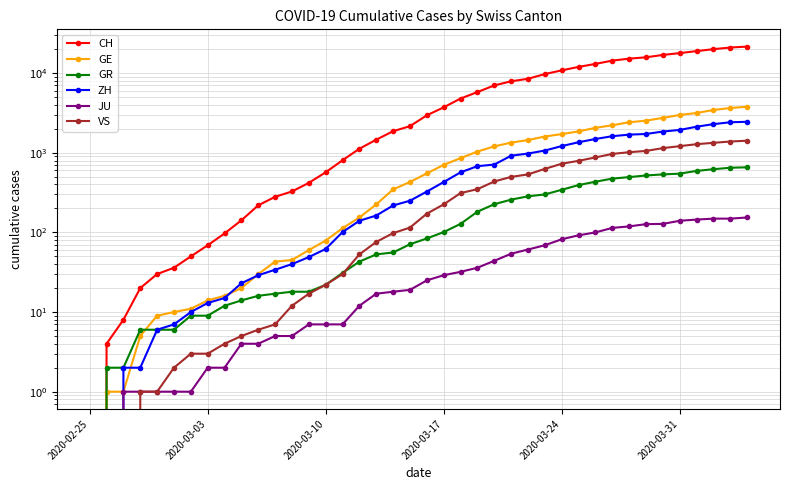

Reading left to right, what are all the values shown in this chart?

CH: 0	4	8	20	30	36	50	69	97	142	219	280	327	419	569	806	1124	1461	1866	2160	2954	3722	4801	5788	7014	7904	8498	9735	10838	11975	13064	14367	15207	15809	16928	17852	18915	20005	20978	21554
GE: 0	1	1	5	9	10	11	14	16	20	30	43	45	60	79	113	154	225	347	430	551	705	857	1035	1204	1342	1445	1600	1717	1856	2057	2215	2419	2530	2743	2984	3160	3445	3650	3788
GR: 0	2	2	6	6	6	9	9	12	14	16	17	18	18	22	31	43	53	56	71	84	101	128	182	226	258	284	300	343	393	433	474	495	519	535	547	592	622	649	657
ZH: 0	0	2	2	6	7	10	13	15	23	29	34	40	49	62	101	140	163	218	250	326	429	568	679	711	919	978	1067	1213	1357	1489	1616	1690	1722	1848	1936	2125	2289	2417	2450
JU: 0	0	1	1	1	1	1	2	2	4	4	5	5	7	7	7	12	17	18	19	25	29	32	36	44	54	61	69	82	92	100	114	119	127	128	140	145	149	149	154
VS: 0	0	0	1	1	2	3	3	4	5	6	7	12	17	22	30	53	76	98	115	172	225	312	349	436	498	535	628	728	793	874	968	1017	1055	1144	1211	1282	1334	1385	1418